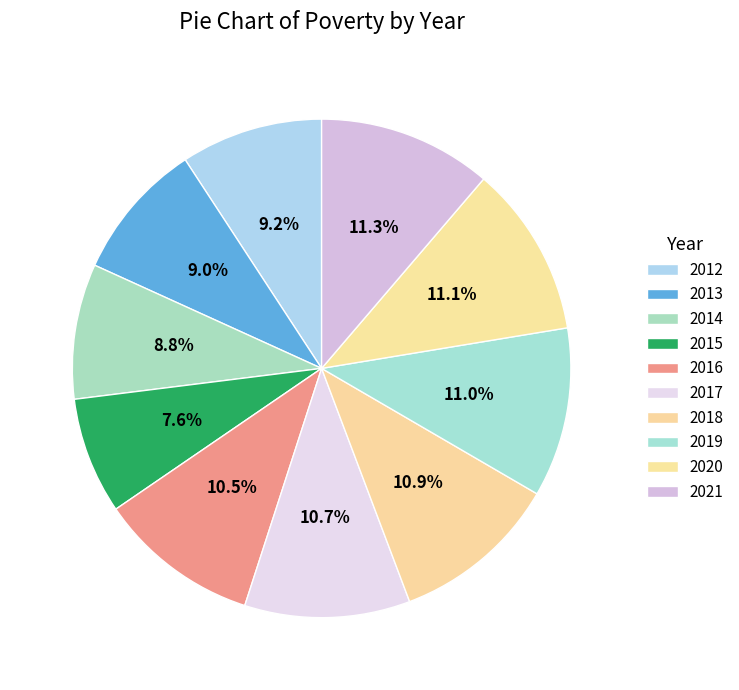

How many segments does this pie chart have?

10